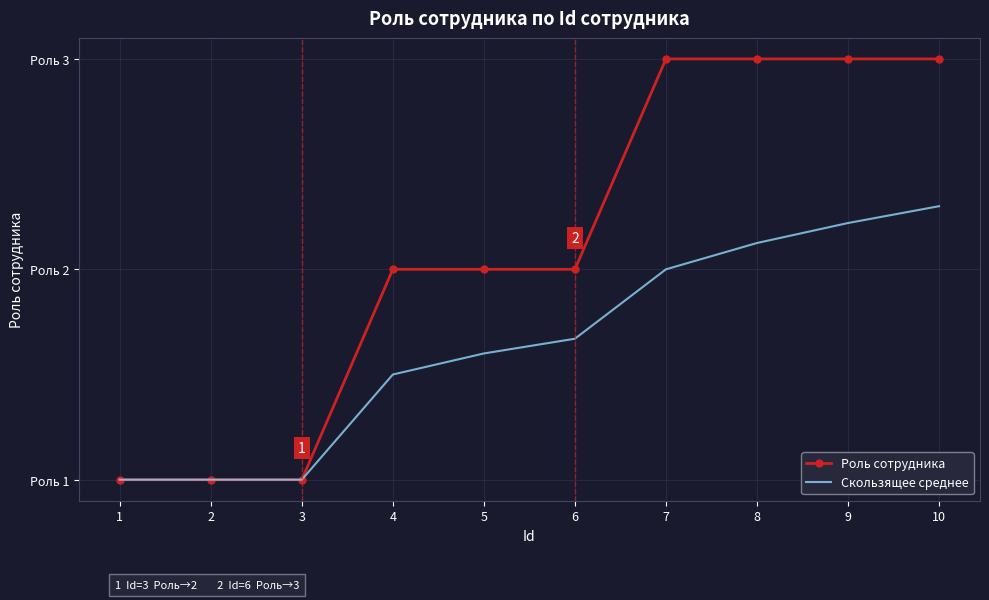

What is the sum of the Скользящее среднее values at 6 and 5?

3.3